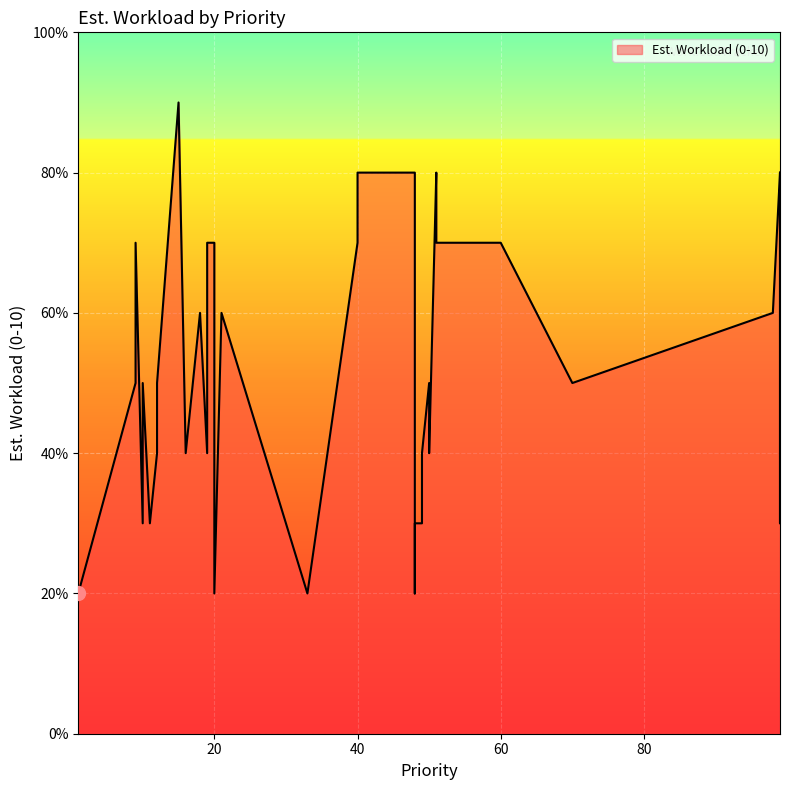

What is the ratio of the value at 48 to the value at 9?

0.4